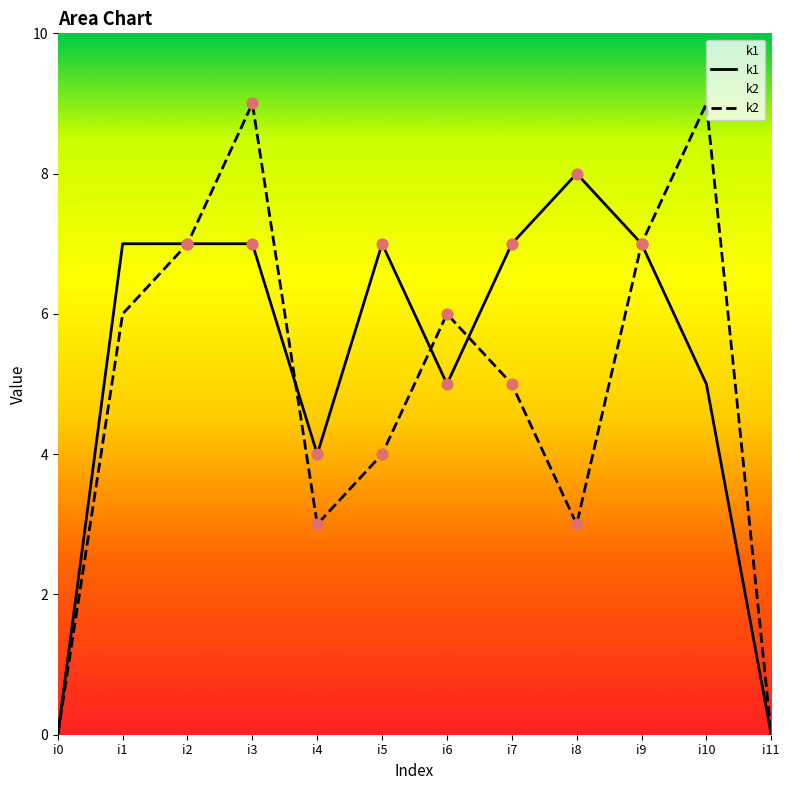

At which category is the sum across all series the highest?

i3